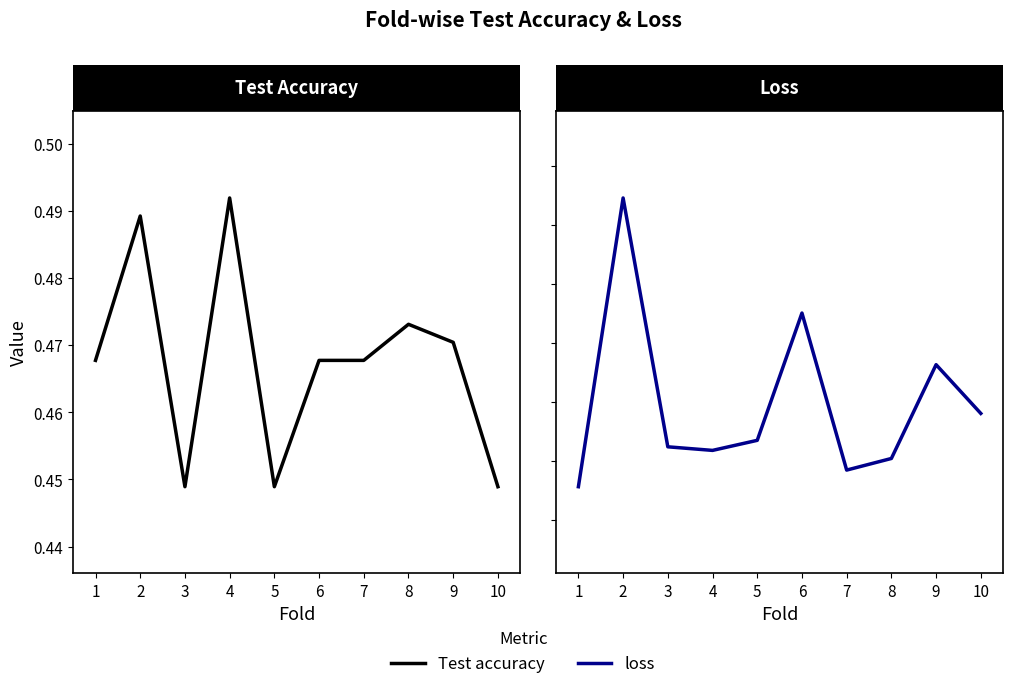

How many Test accuracy values are between 0 and 1?

10